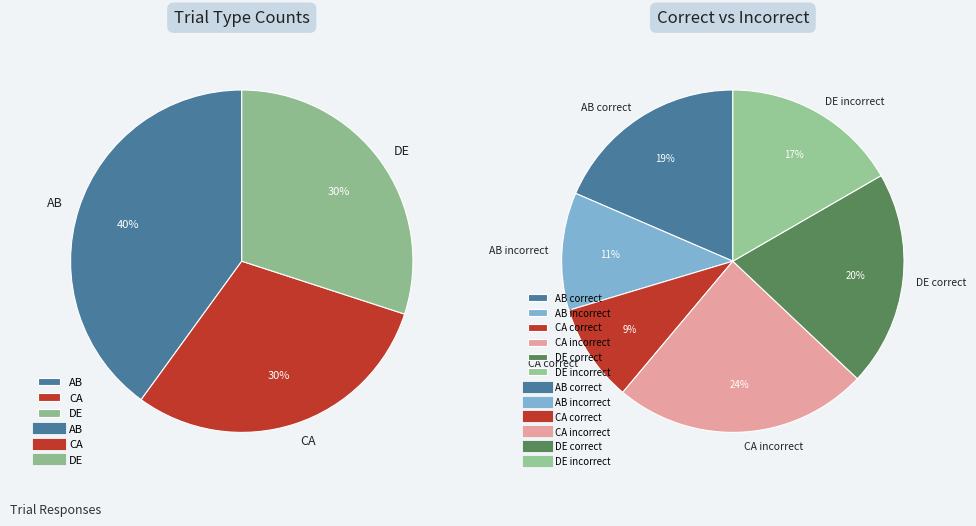

Is it true that AB is 40% of the pie?

True